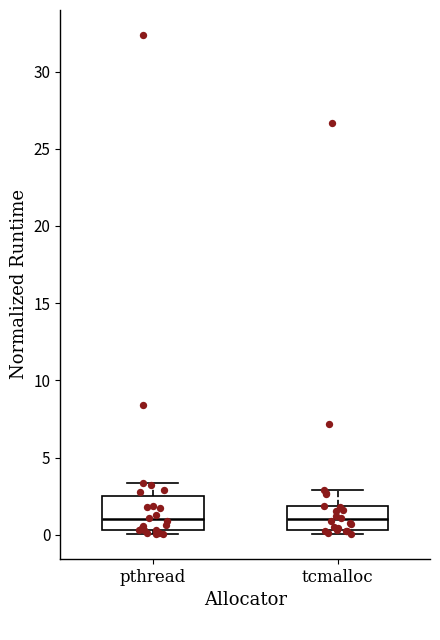

Reading left to right, transcribe this box plot: for each box, give where its median line is, the range the box spans, and where its two whiskers end, as read against the y-axis. The values are not printed on the chart, so give them approximately, as read against the axis.

pthread: median 1.0, box 0.5 to 2.5, whiskers 0.0 to 3.5
tcmalloc: median 1.0, box 0.5 to 2.0, whiskers 0.0 to 3.0